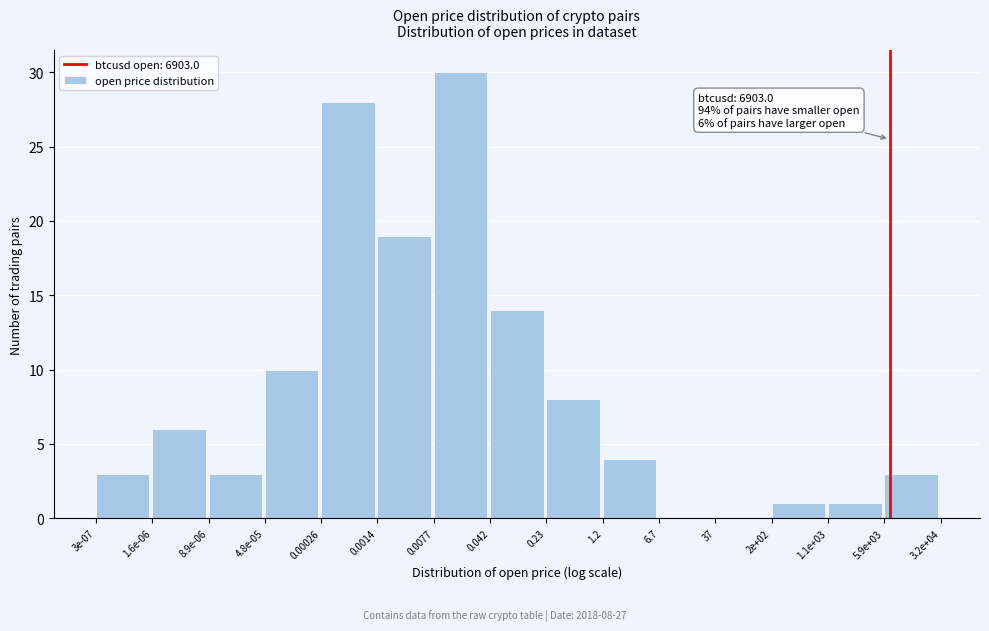

Reading left to right, what are all the values shown in this chart?

3e-07=3	1.6e-06=6	8.9e-06=3	4.8e-05=10	0.00026=28	0.0014=19	0.0077=30	0.042=14	0.23=8	1.2=4	6.7=0	37=0	2e+02=1	1.1e+03=1	5.9e+03=3